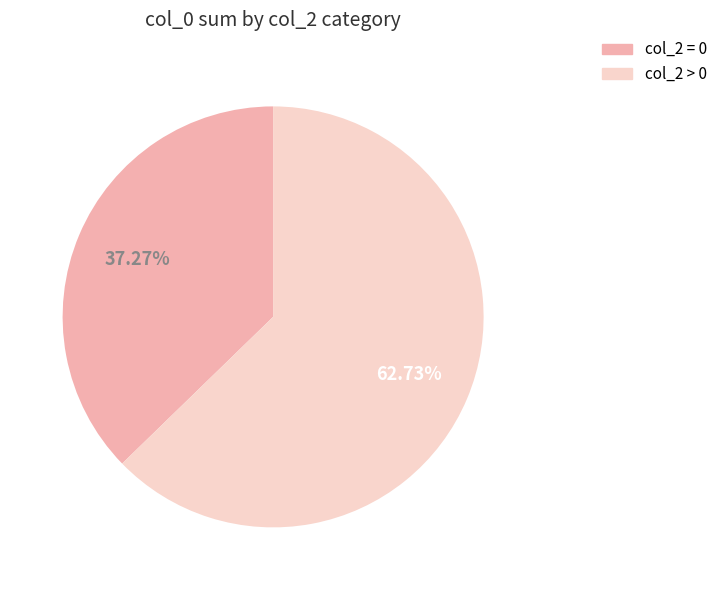

To the nearest percent, what is the average slice percentage?

50%